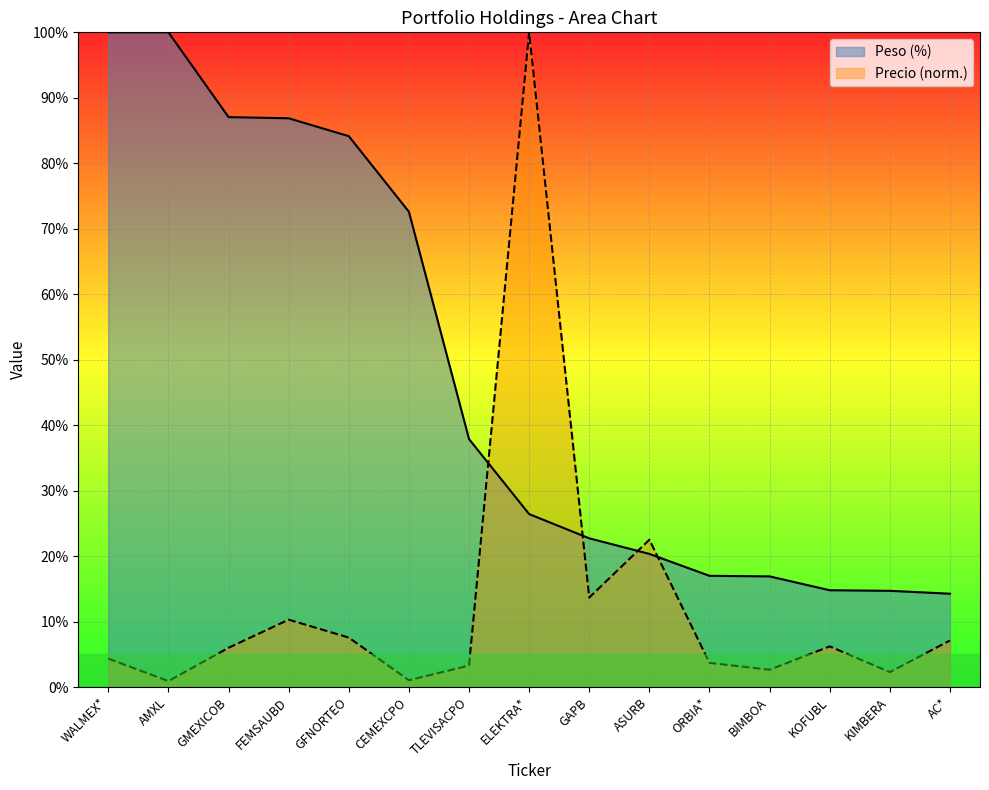

What is the value of the Precio point at the 2nd from the left?

0.9